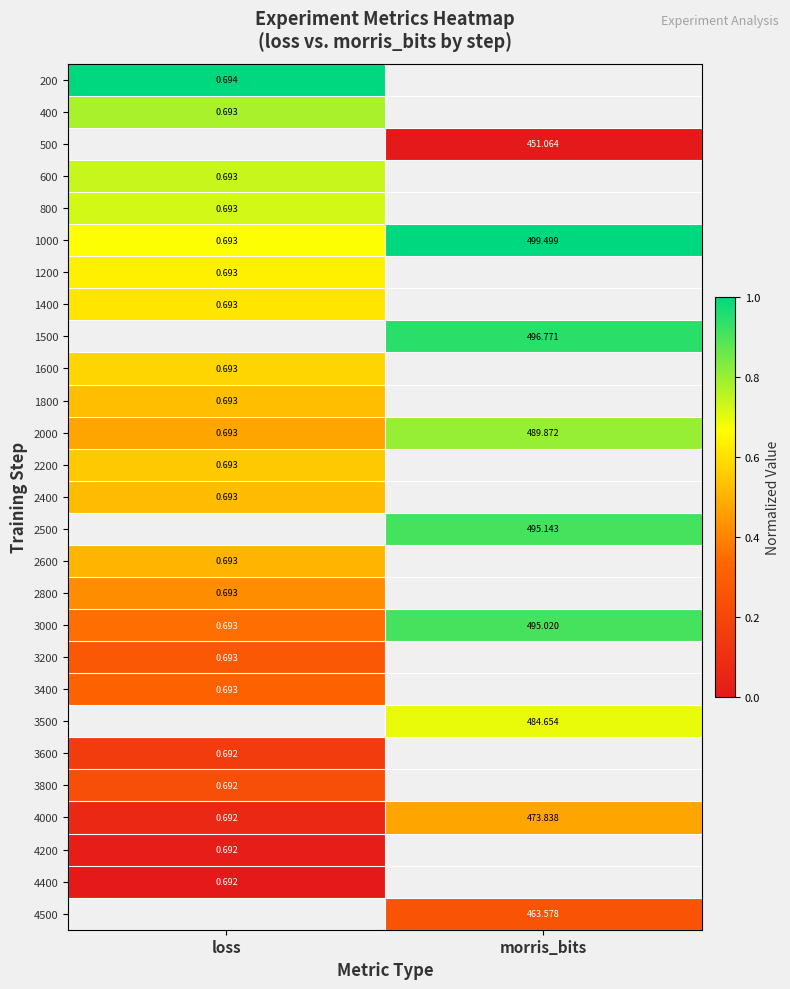

Where is 2000 nearest to the value 245?

loss